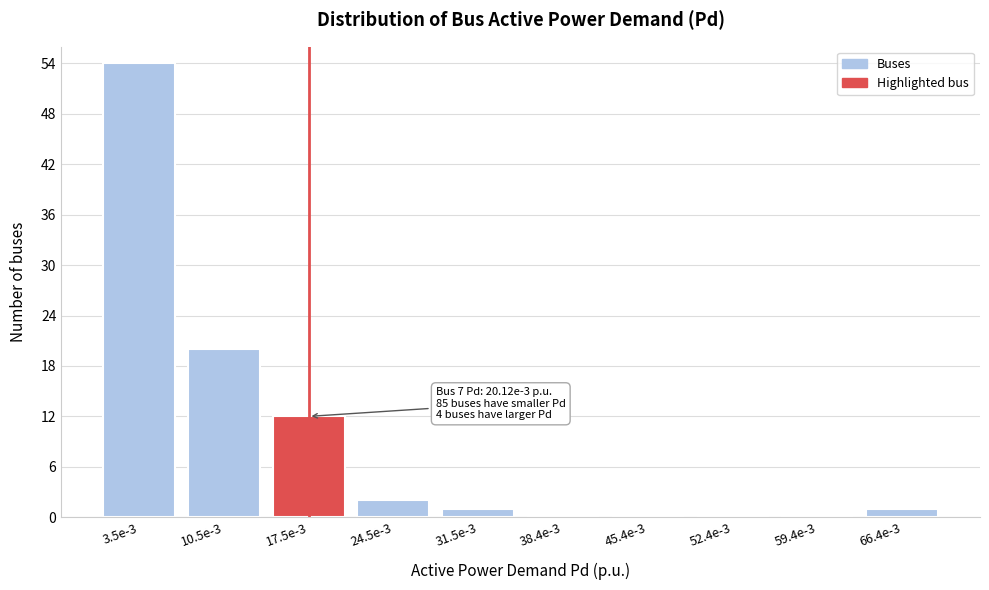

Reading right to left, transcribe all the data shown in this chart.

66.4e-3=1	59.4e-3=0	52.4e-3=0	45.4e-3=0	38.4e-3=0	31.5e-3=1	24.5e-3=2	17.5e-3=12	10.5e-3=20	3.5e-3=54